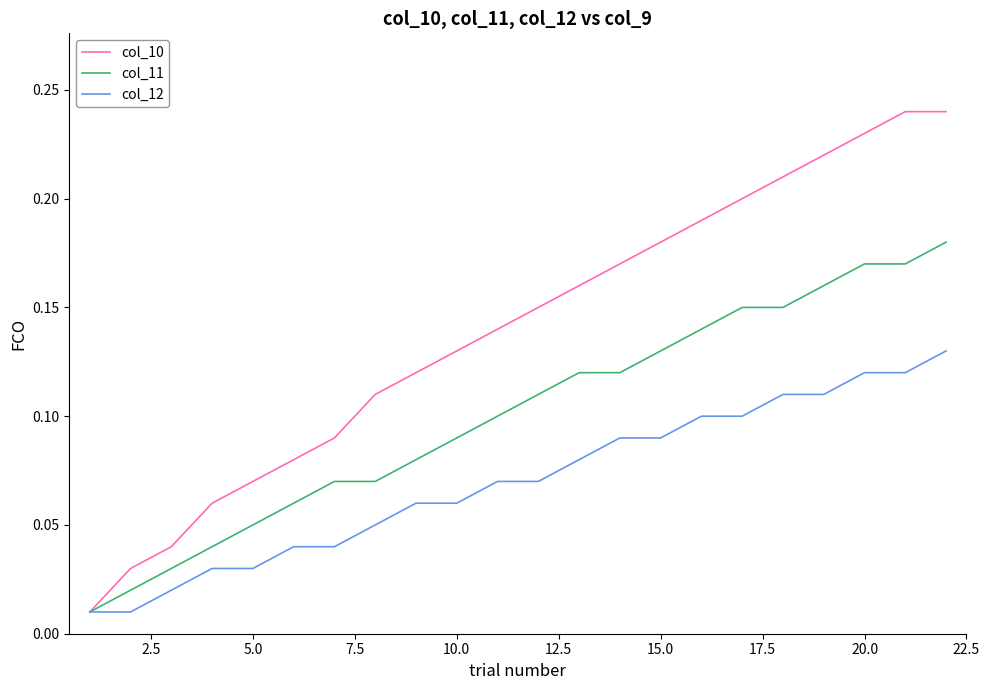

Rank the series by their maximum value, from lowest to highest.

col_12, col_11, col_10